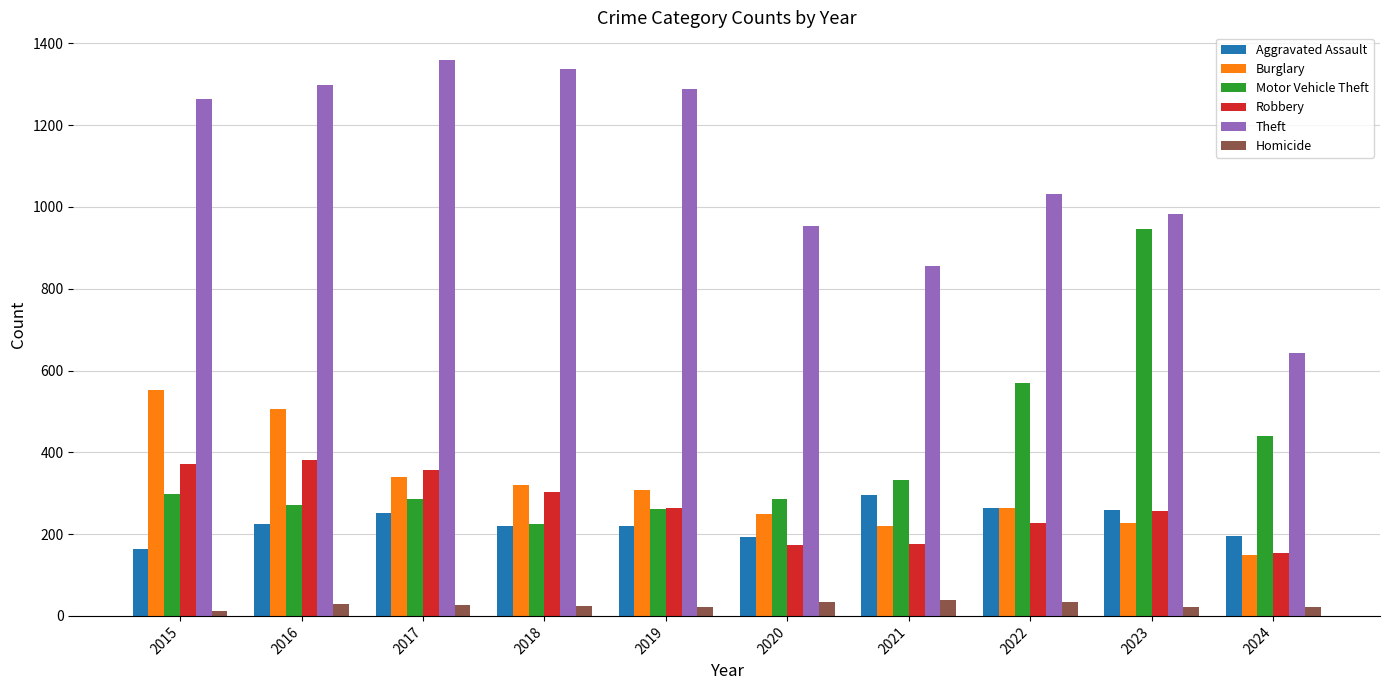

Rank the series at 2017 from lowest to highest value.

Homicide, Aggravated Assault, Motor Vehicle Theft, Burglary, Robbery, Theft